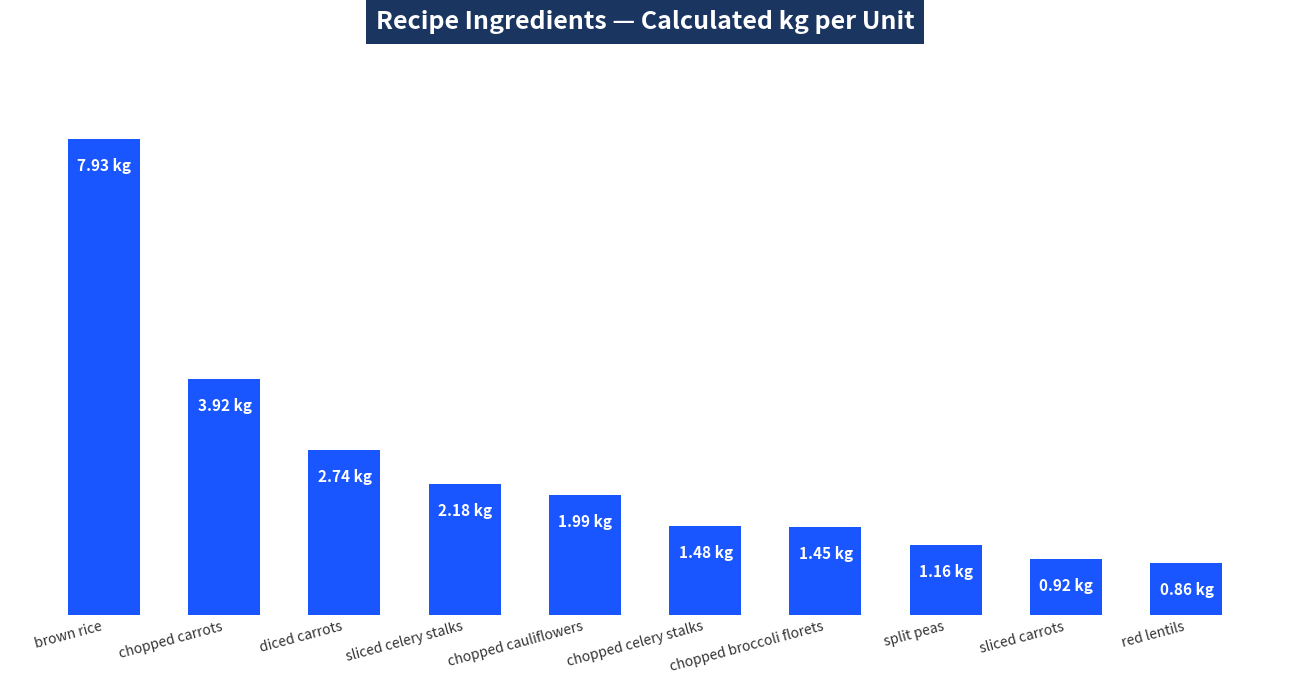

Are the bars horizontal?

No